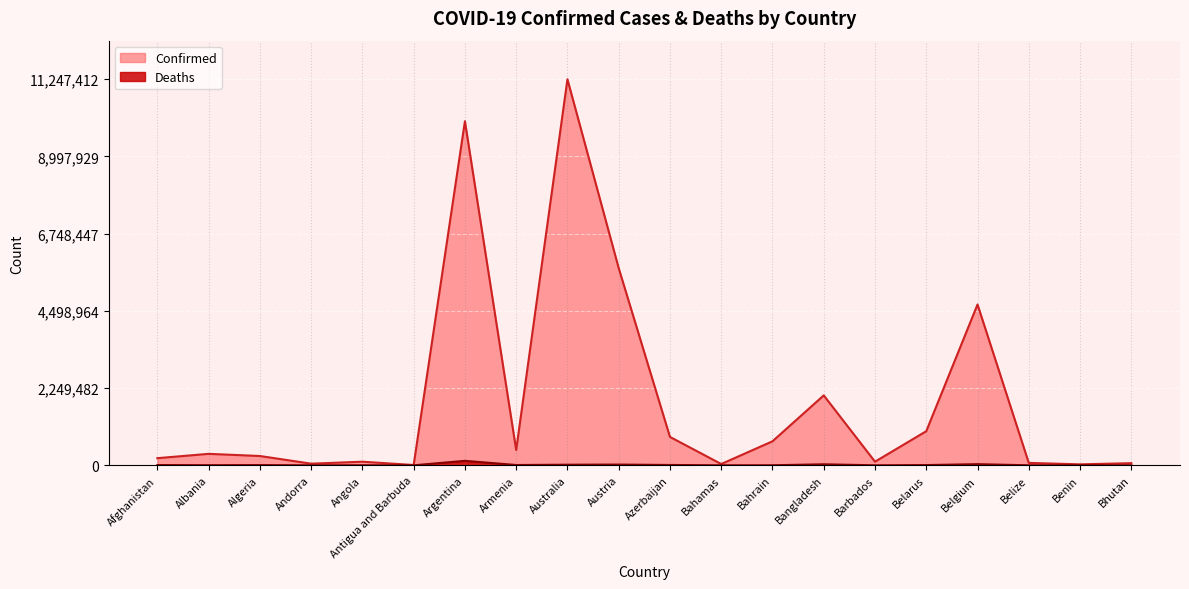

True or false: Deaths and Confirmed intersect in this chart.

False